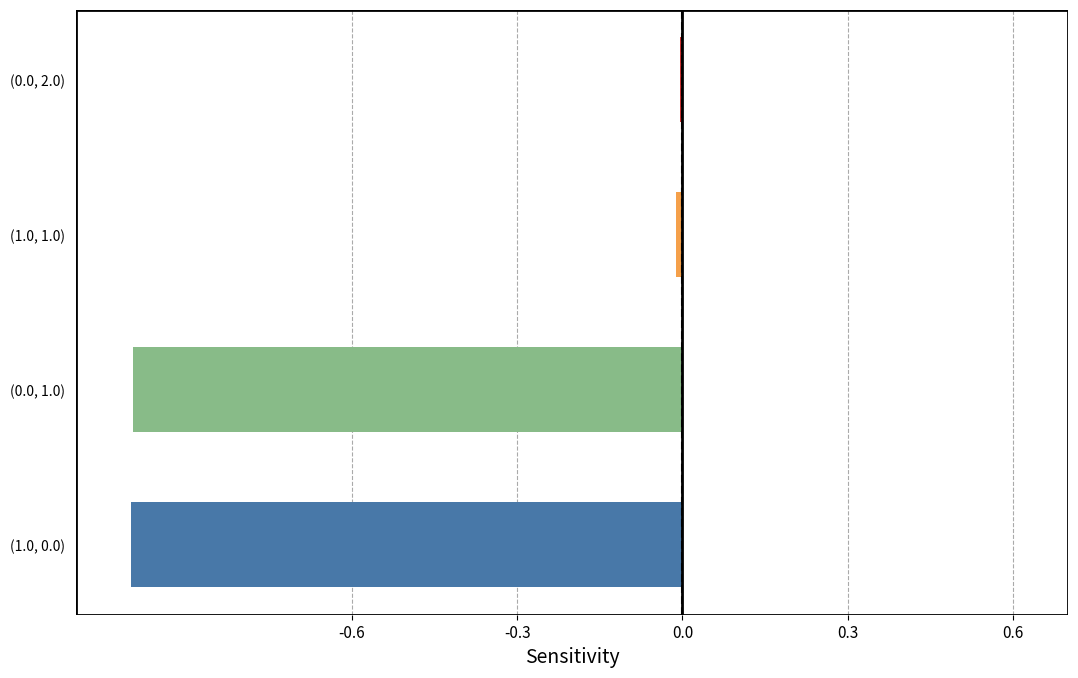

What is the average value?

-0.5